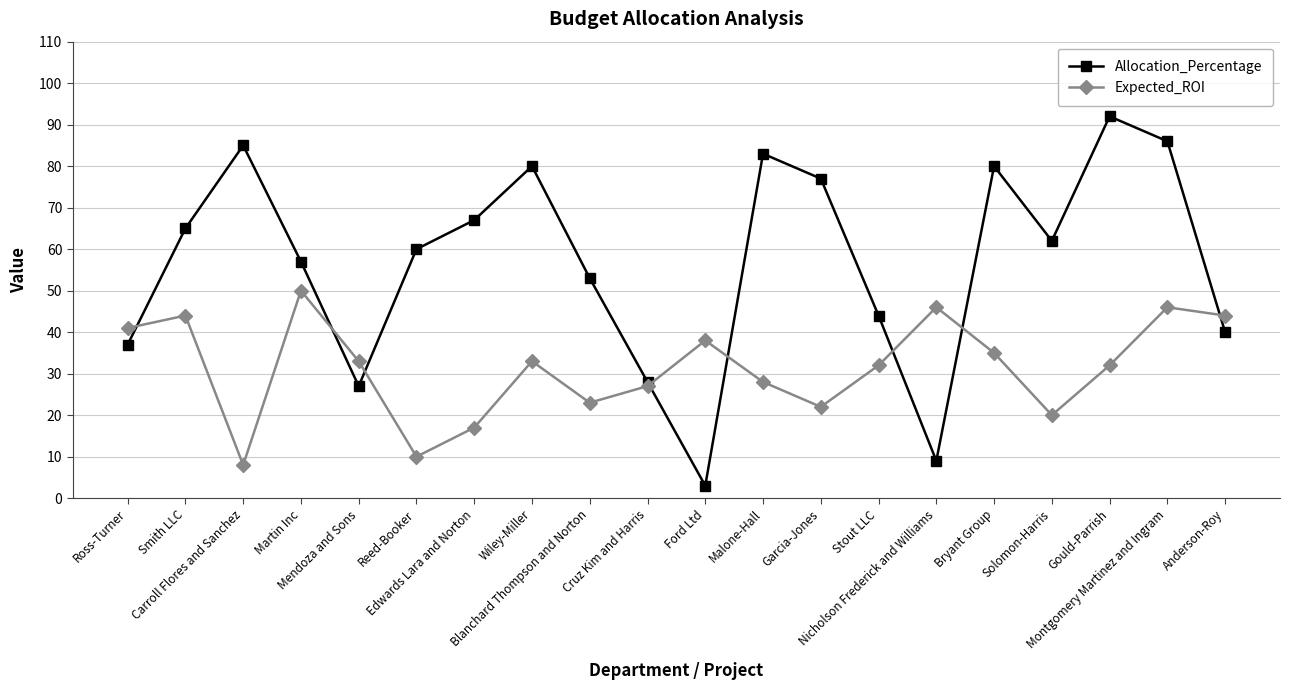

What is the label of the 15th point from the right?

Reed-Booker